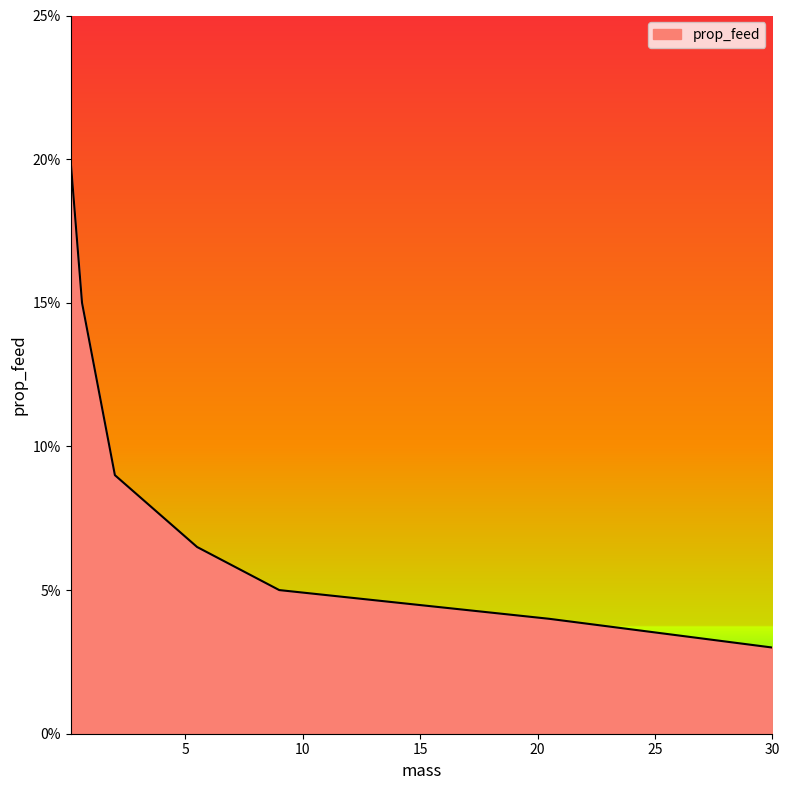

What is the label of the 6th point from the right?

0.6